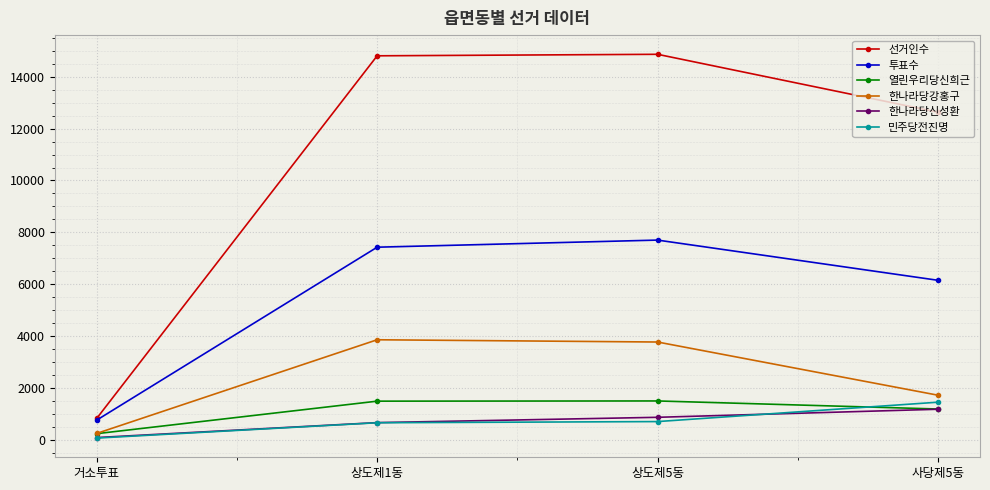

What is the difference between the maximum and minimum values in the 한나라당강홍구 series?

3613